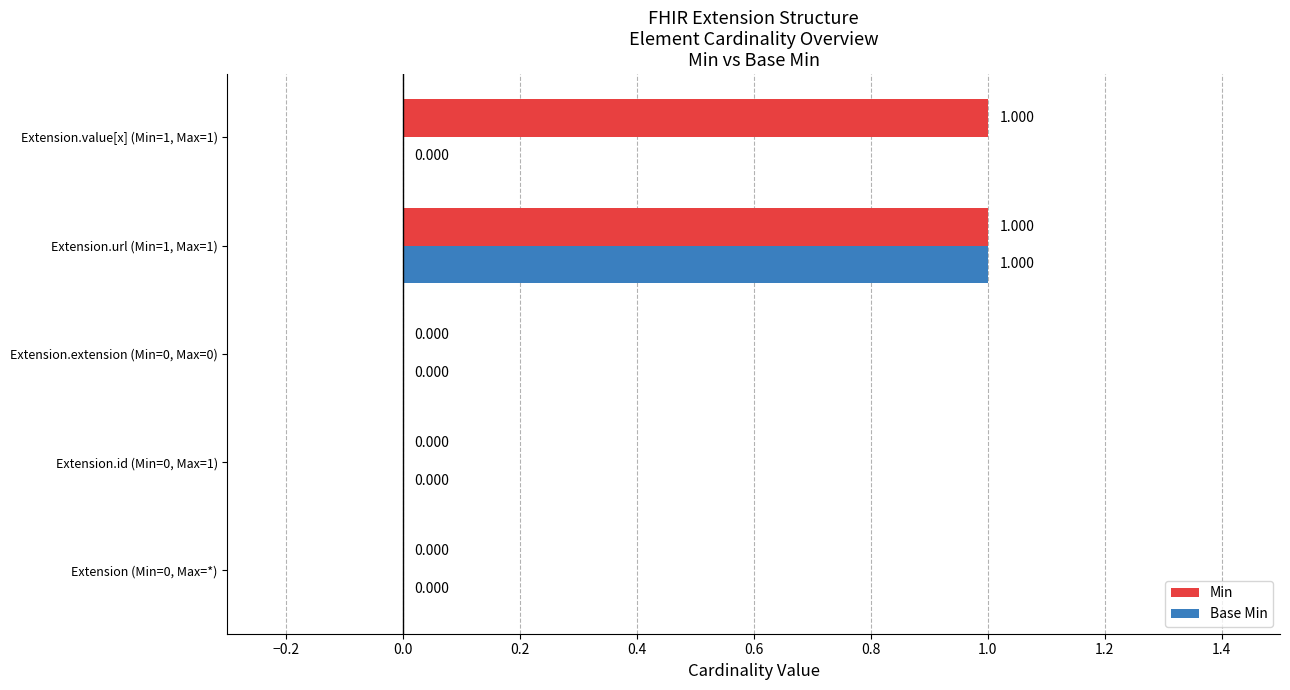

What is the sum of all Base Min values?

1